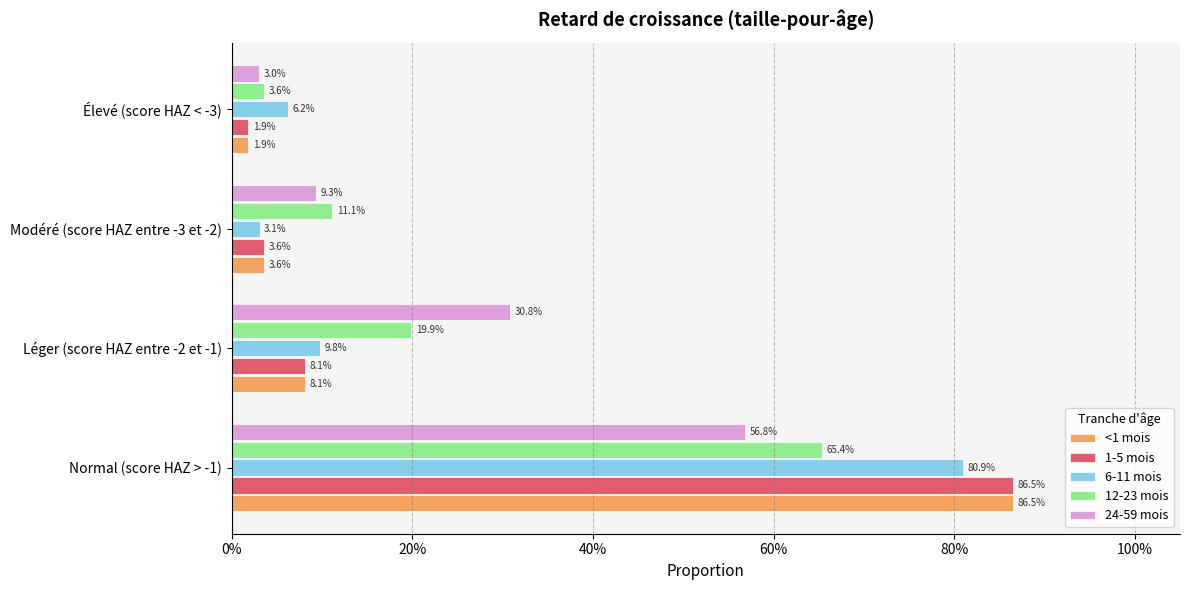

What position from the left is Élevé (score HAZ < -3)?

4